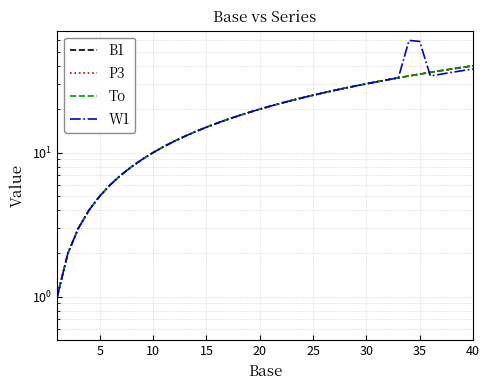

What are all the series names shown in the legend?

B1, P3, To, W1